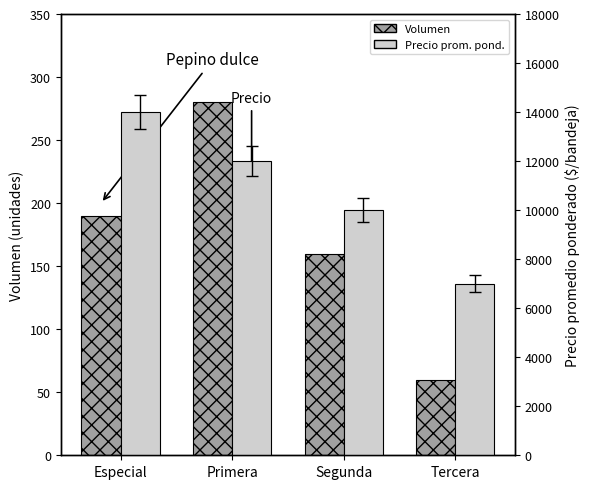

Is it true that Volumen equals 190 at Especial?

True